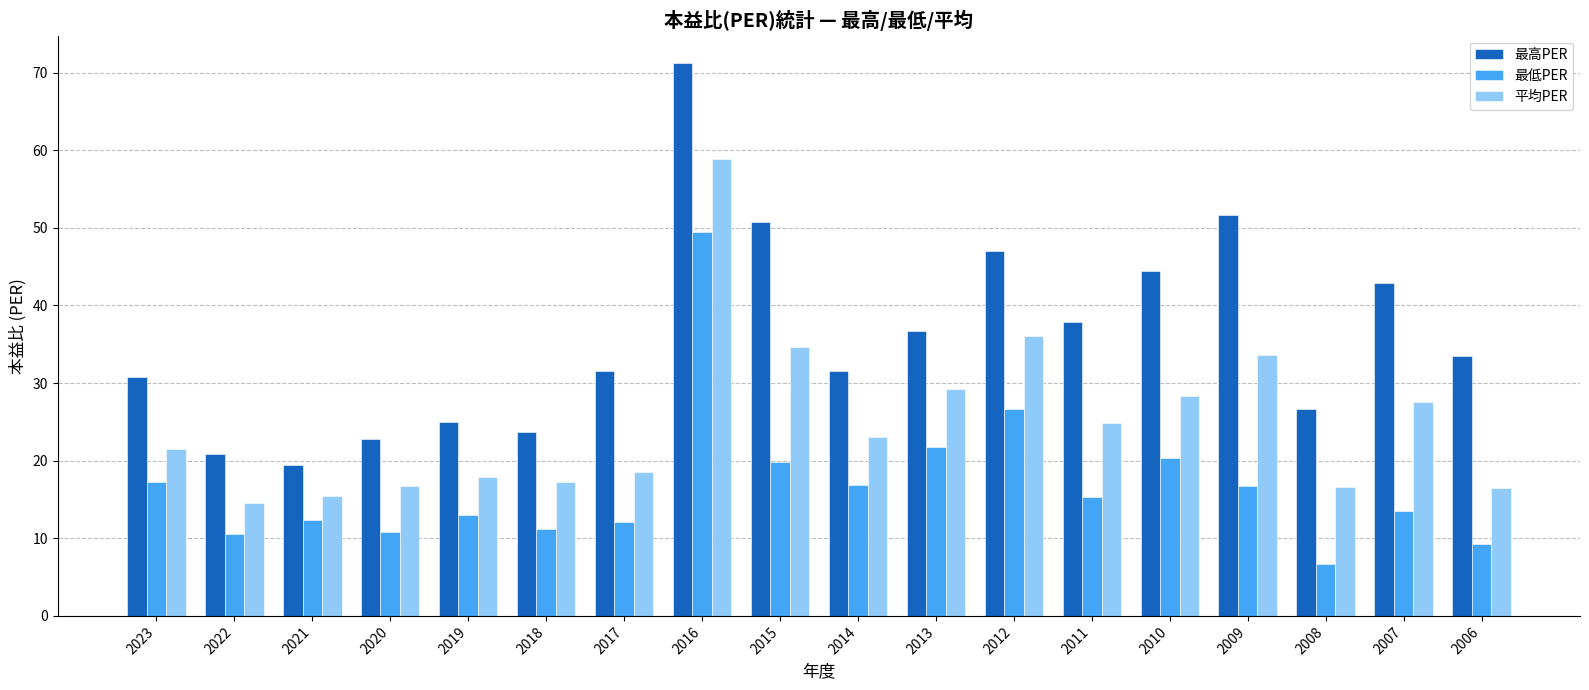

What is the value of the 最高PER bar at the 12th from the left?

47.0